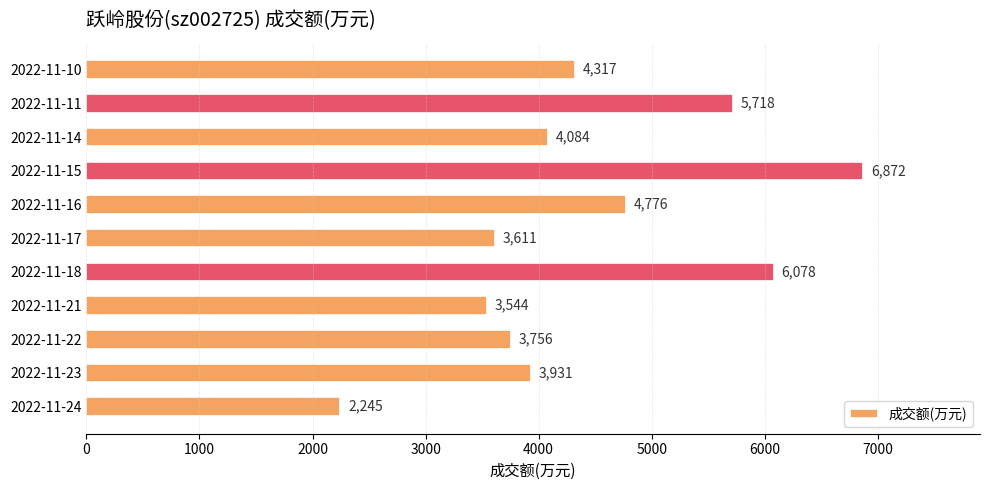

The chart shows a value of 3756 at 2022-11-22. True or false?

True